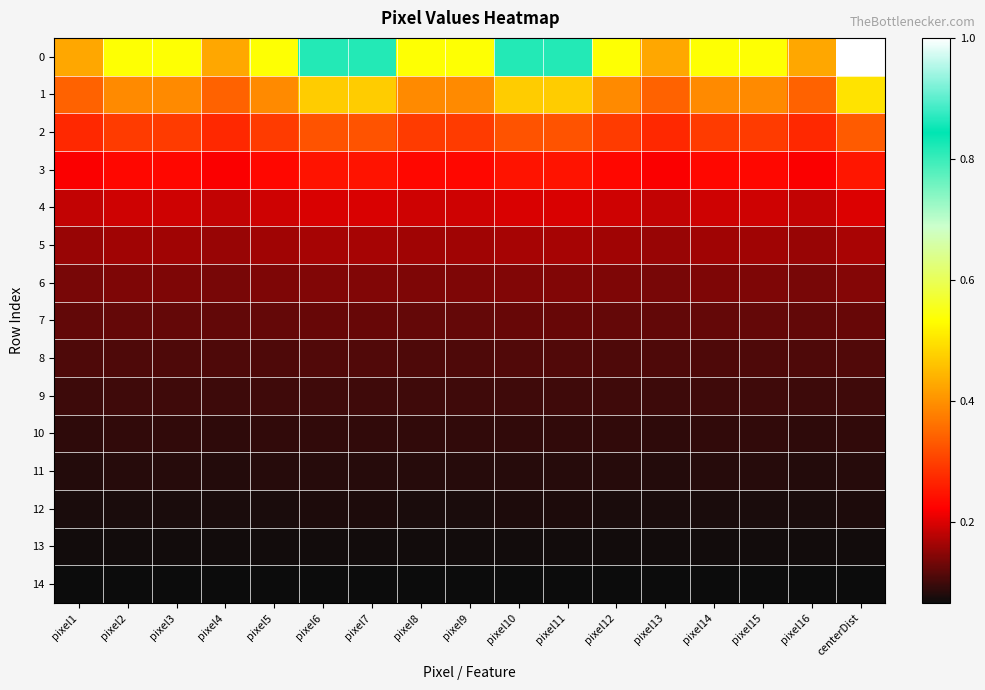

How many categories are shown in the chart?

17